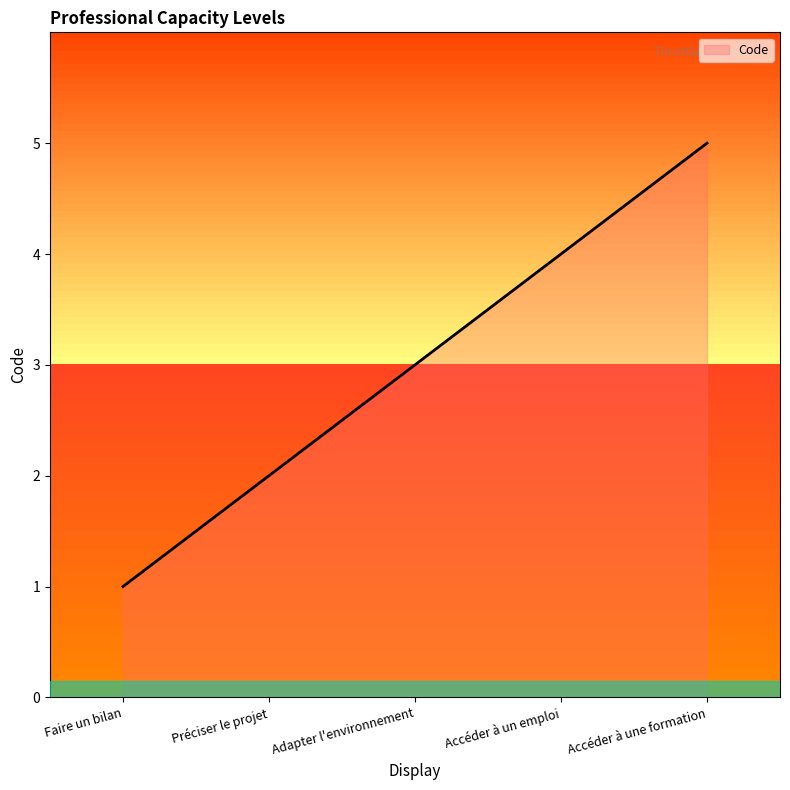

What is the difference between the maximum and minimum values?

4.0